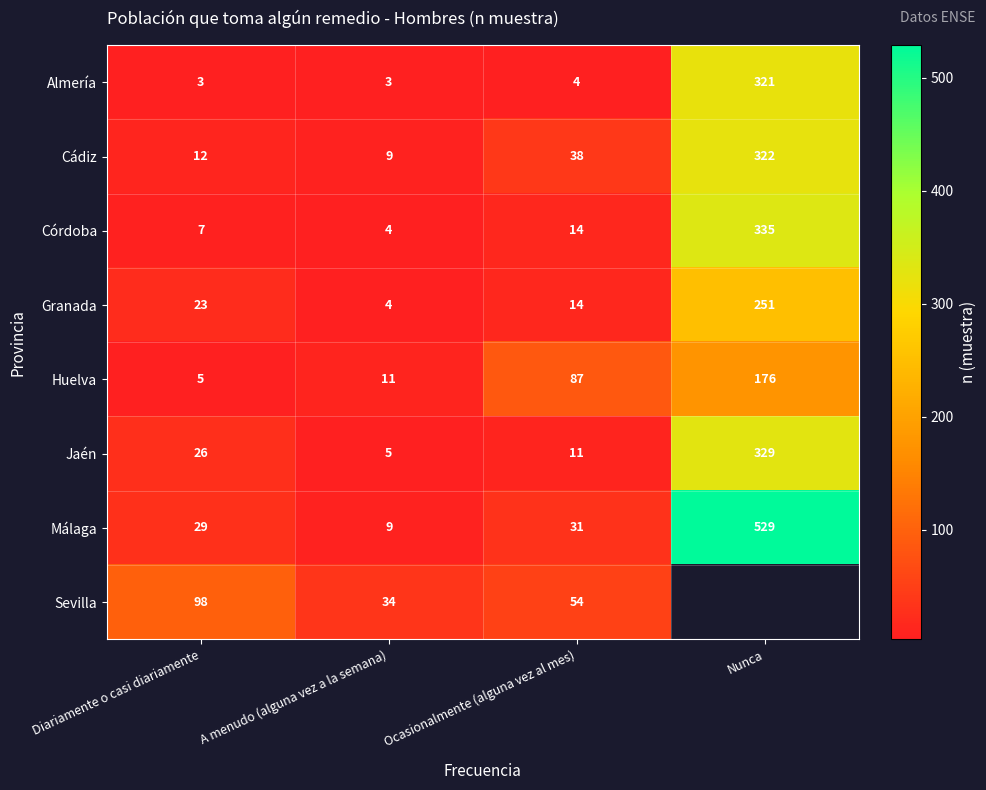

Where is Jaén nearest to the value 167?

Diariamente o casi diariamente